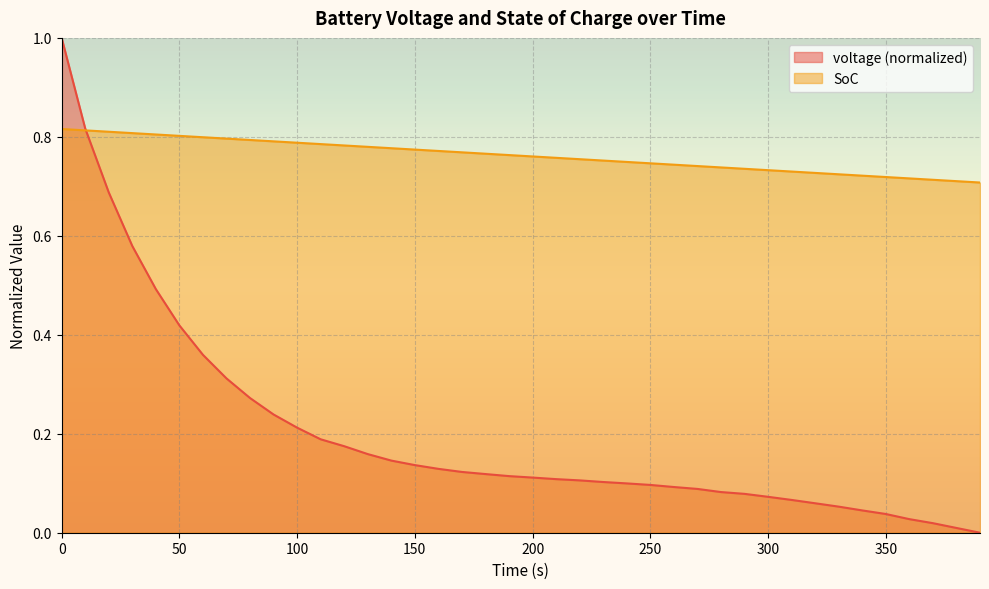

What are all the series names shown in the legend?

voltage, SoC